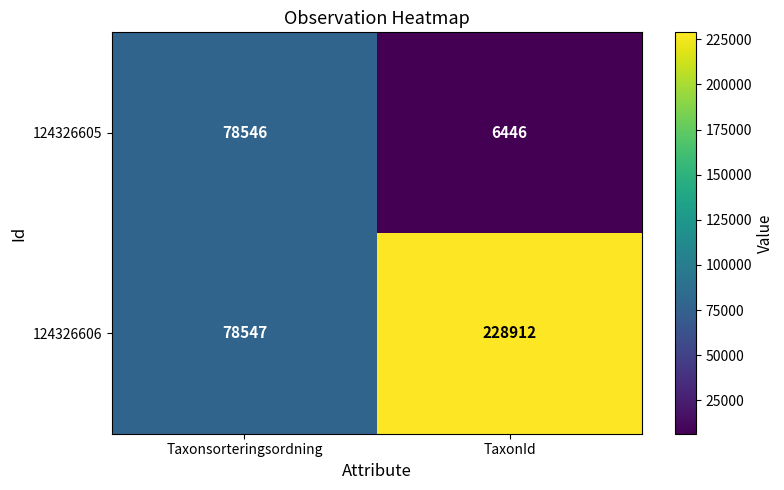

Reading left to right, list all the values displayed in this chart.

124326605: 78546	6446
124326606: 78547	228912